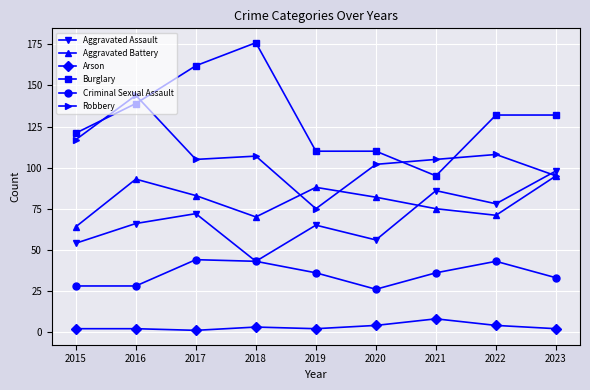

At which category does Aggravated Battery reach its first local valley?

2018